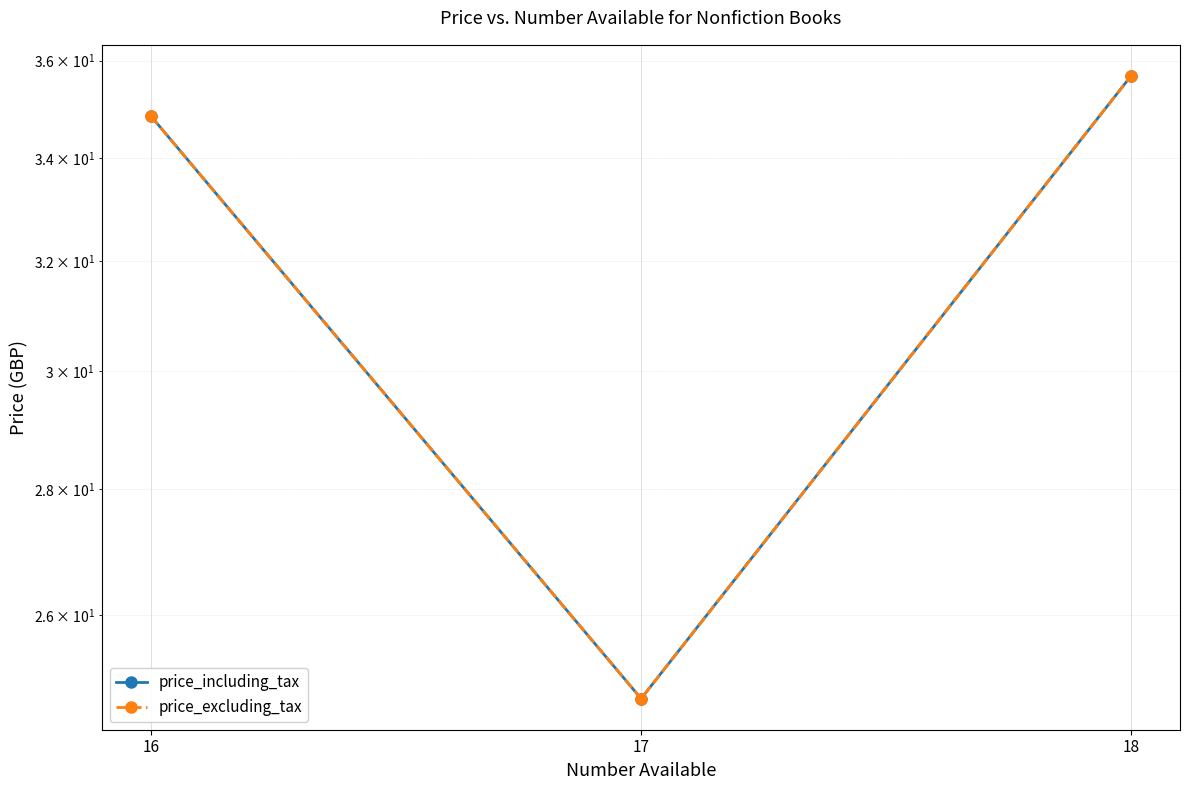

What is the total value across all series at 18?

71.3